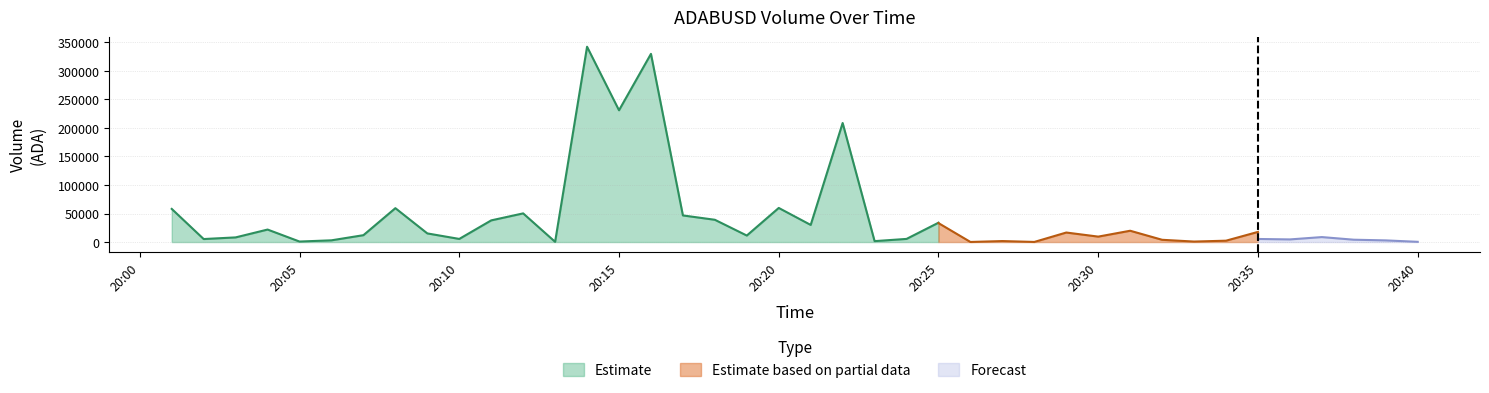

What is the highest value of the Estimate series?

342283